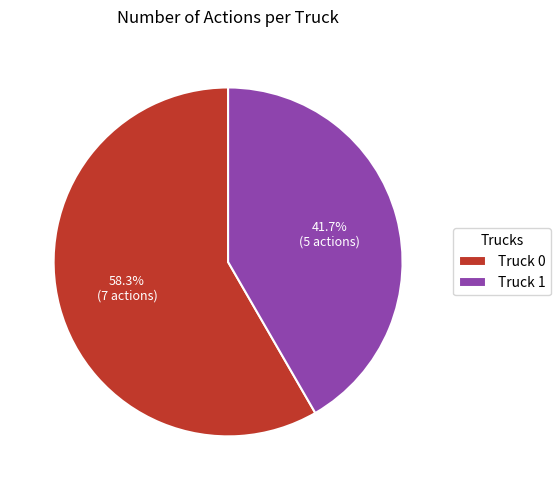

Approximately how many times larger is the value at Truck 0 compared to Truck 1?

1.4